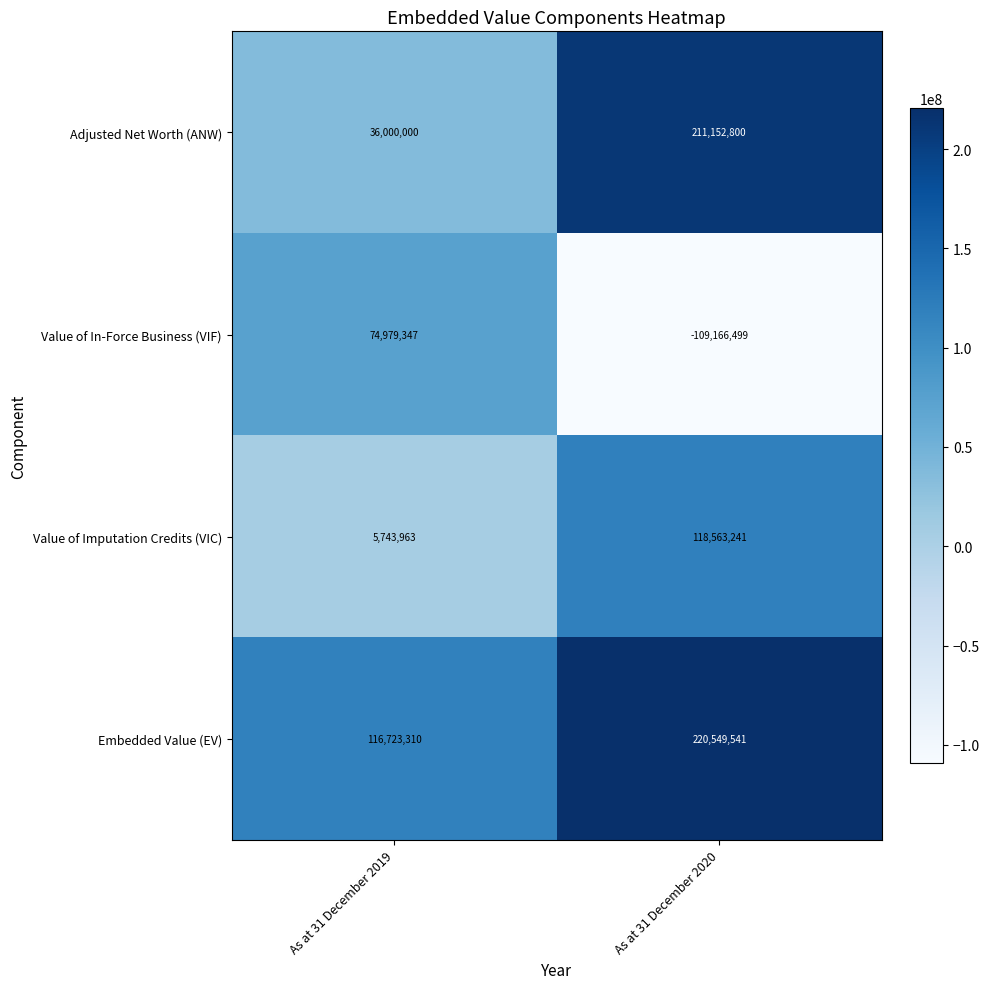

What is the sum of the Embedded Value (EV) values at As at 31 December 2019 and As at 31 December 2020?

337272851